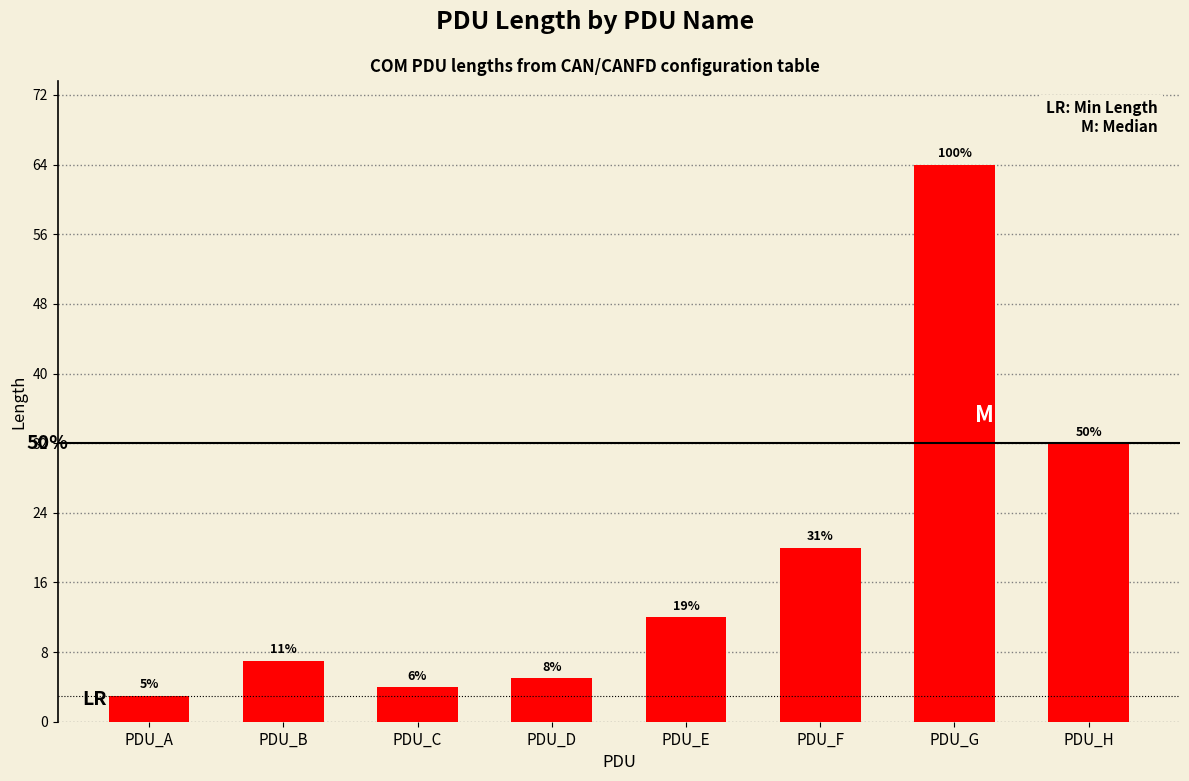

Which has a higher value, PDU_D or PDU_H?

PDU_H